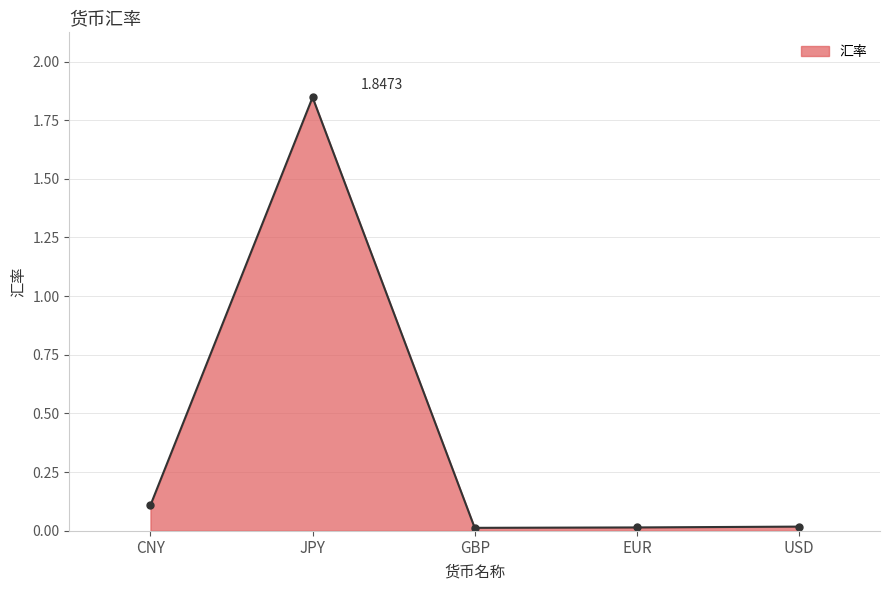

What is the difference between the second highest and minimum values?

0.1